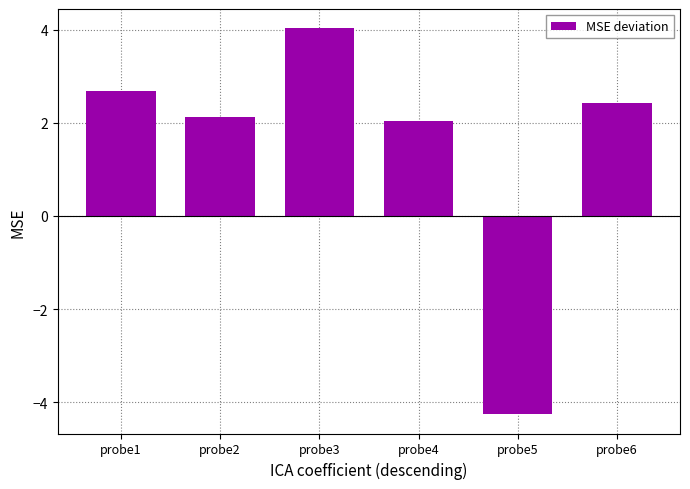

How many series are shown in this chart?

1